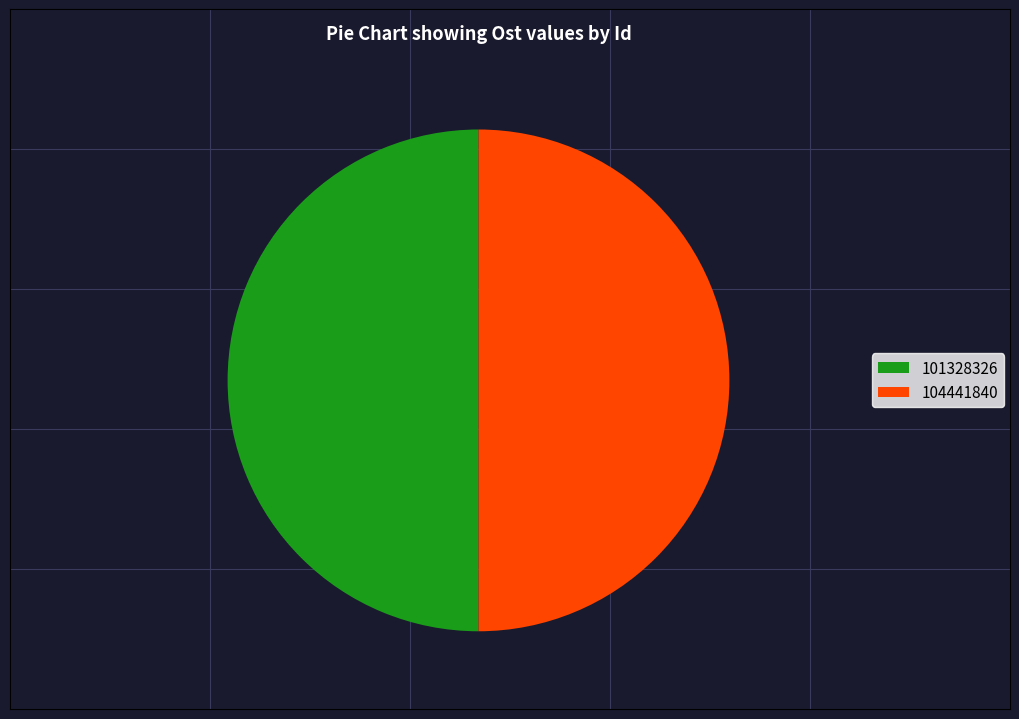

Do 101328326 and 104441840 together represent more than half of the pie?

Yes